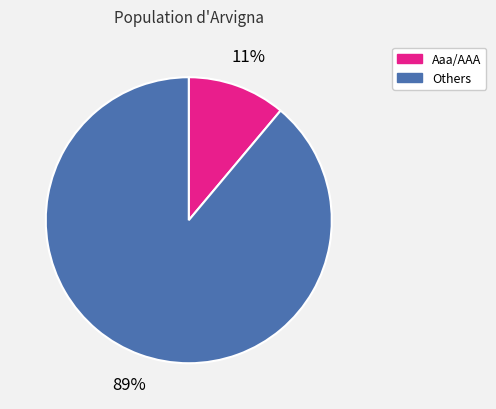

Does any single category account for the majority?

Yes